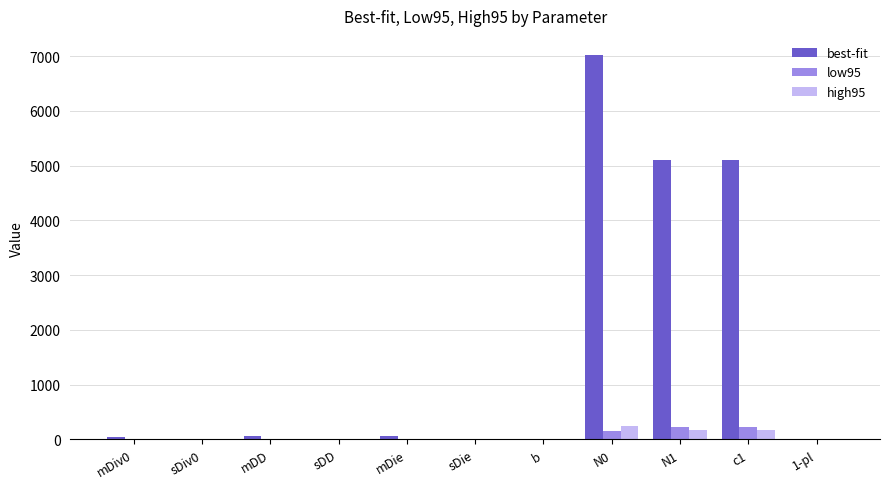

Does the chart contain stacked bars?

No